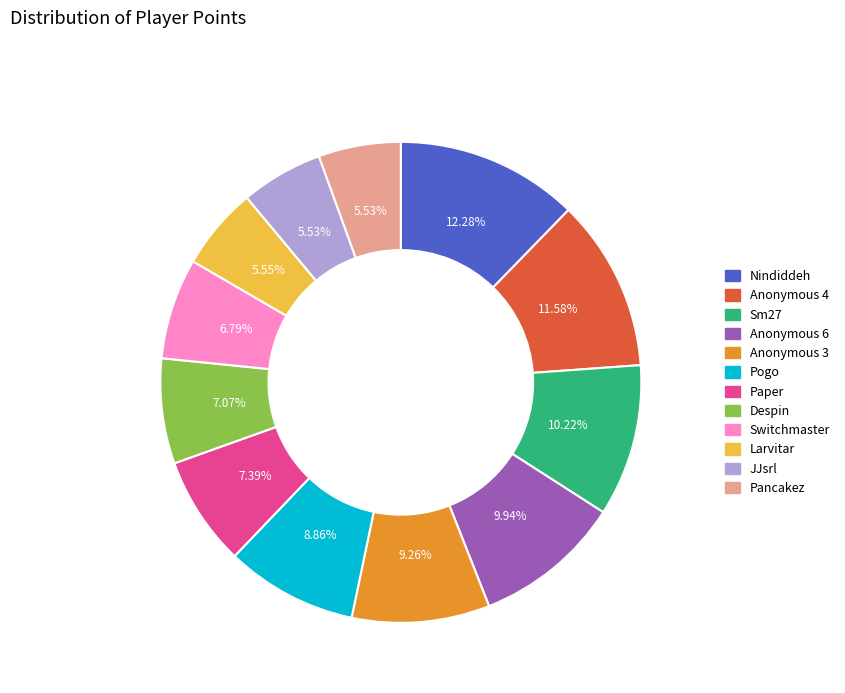

Which slice is the largest?

Nindiddeh